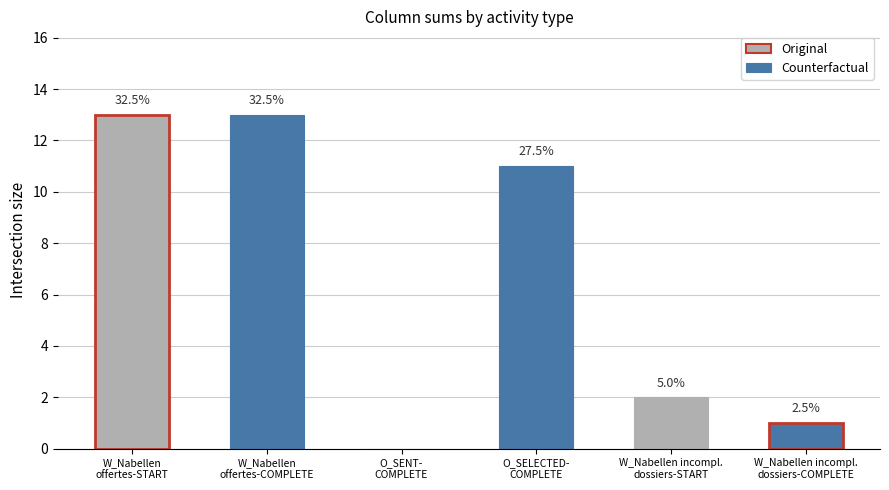

True or false: W_Nabellen offertes-START has a value of 0 at 5.

True